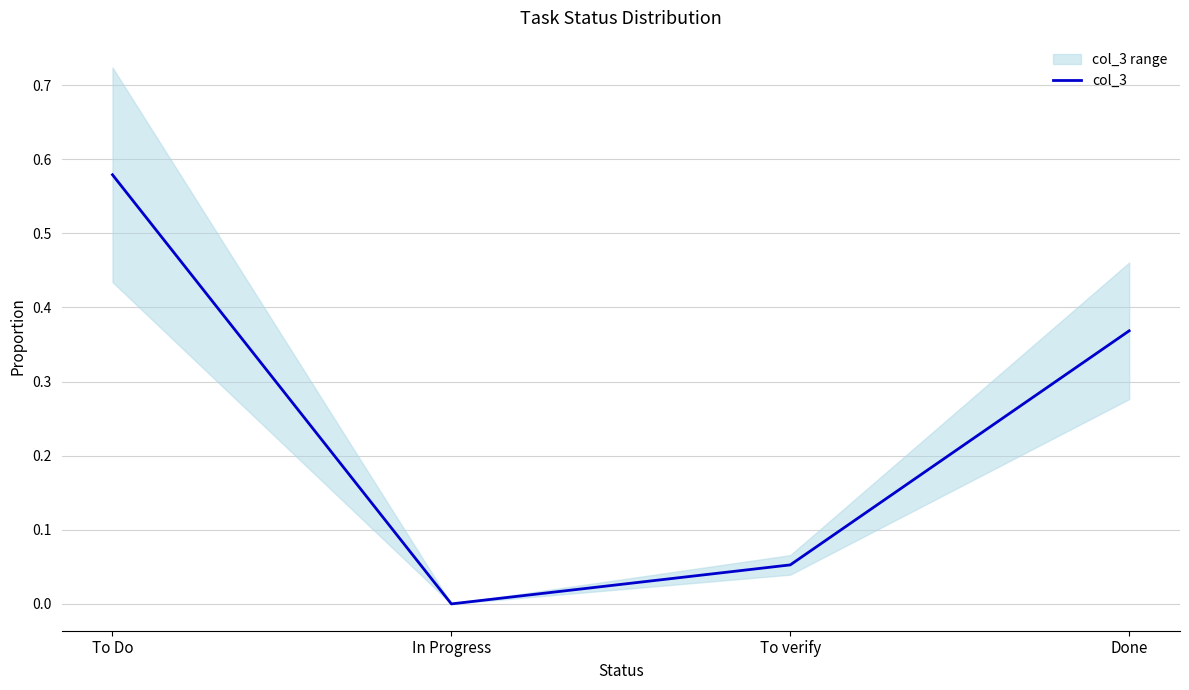

What is the average value?

0.2